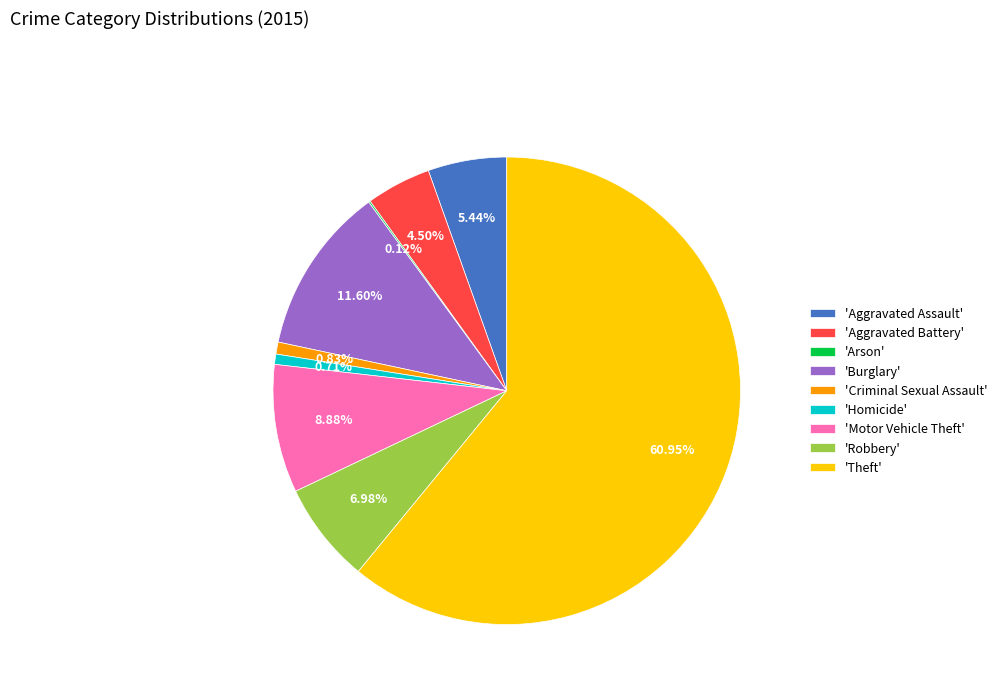

What is the ratio of the value at 'Robbery' to the value at 'Aggravated Assault'?

1.3